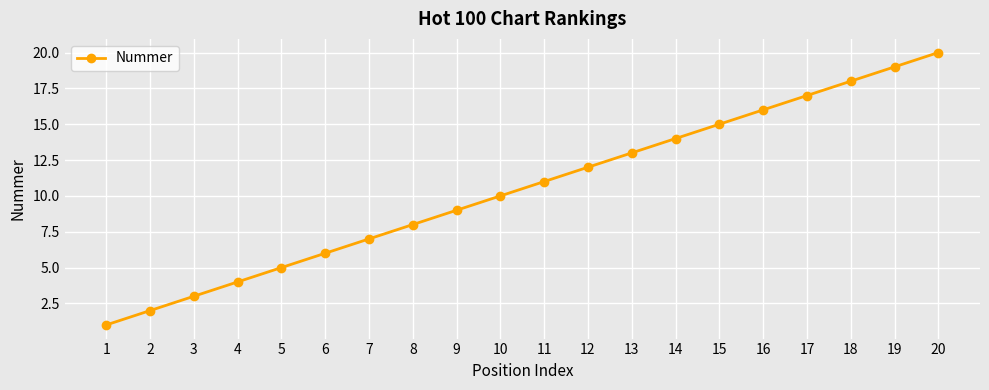

Is this an area chart (filled region under the line)?

No